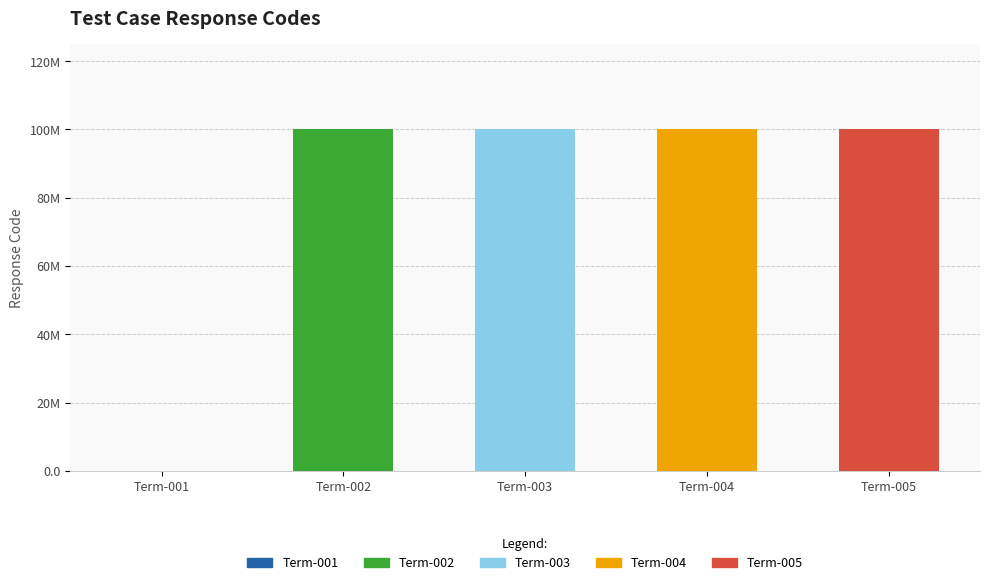

Which has a higher value, Term-004 or Term-002?

Term-004